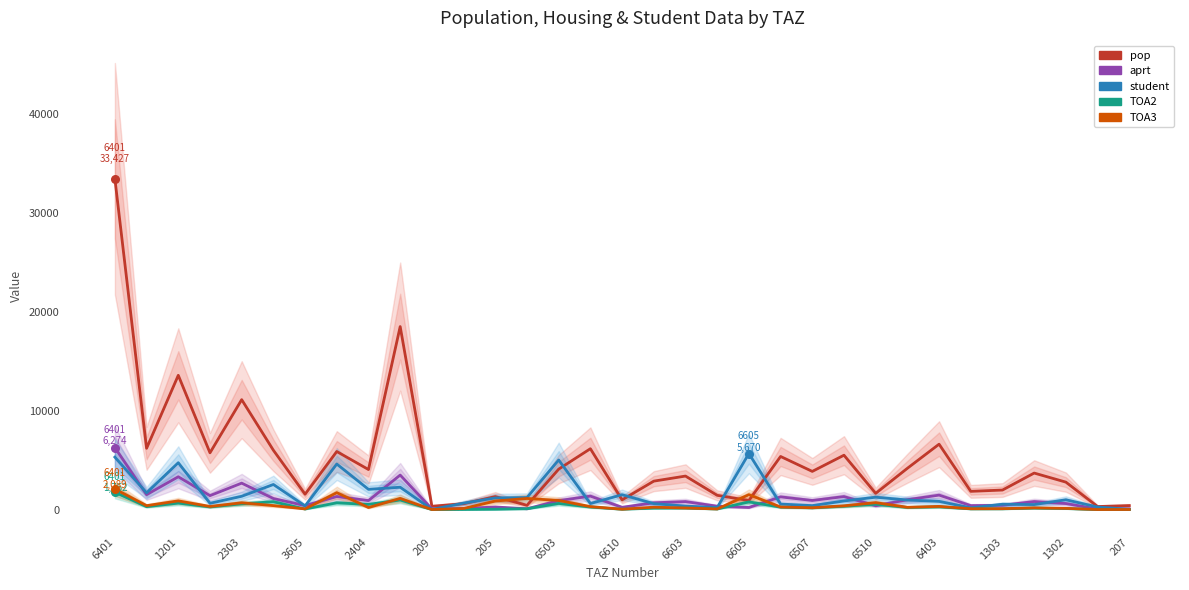

Which series has the largest Y range (max minus min)?

pop